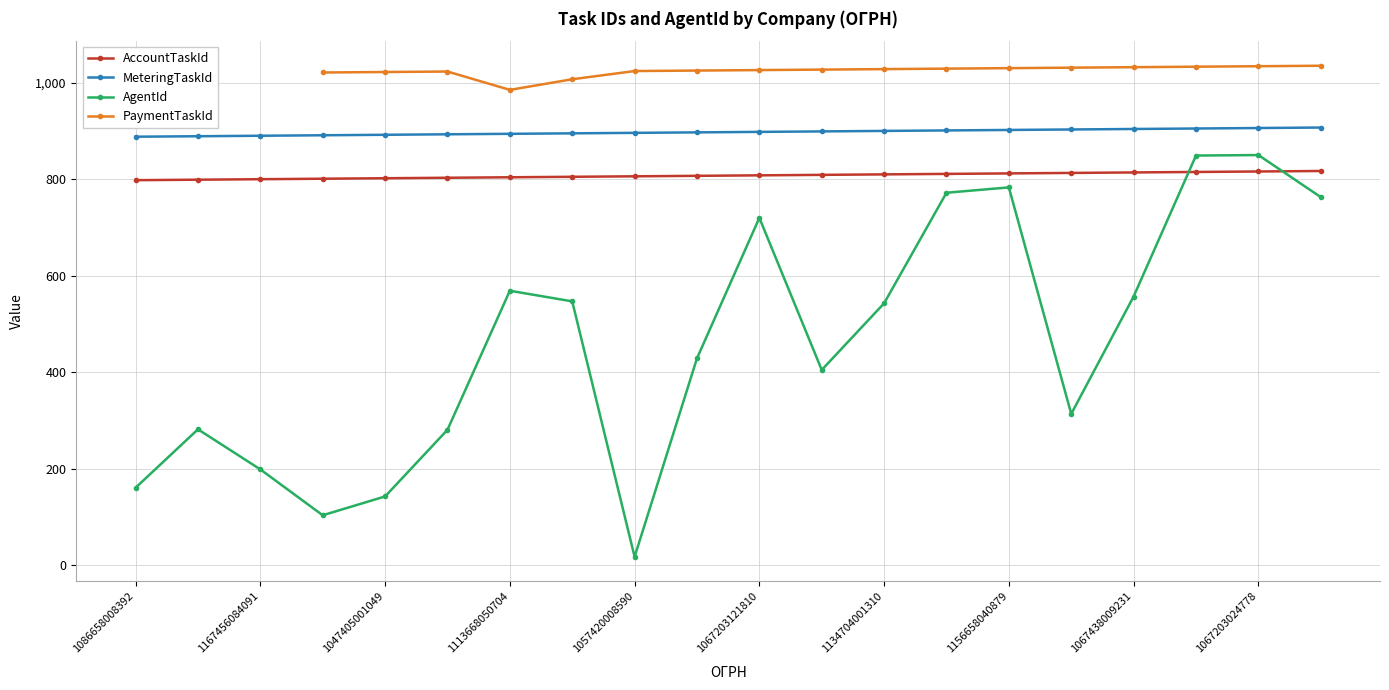

The value of MeteringTaskId at 13 is 901.0. True or false?

True